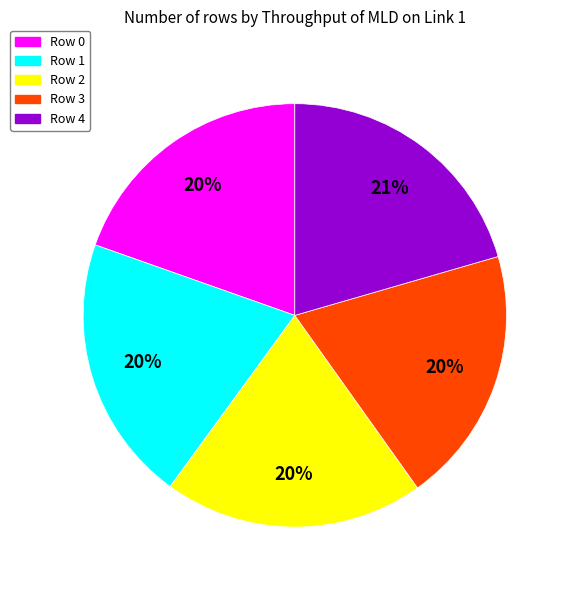

Count the number of slices in the pie.

5